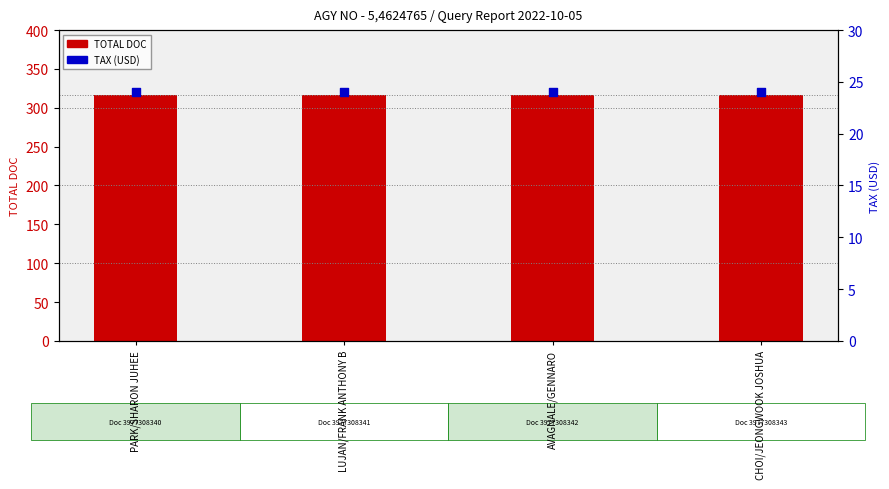

What is the total value across all series at PARK/SHARON JUHEE?

340.0